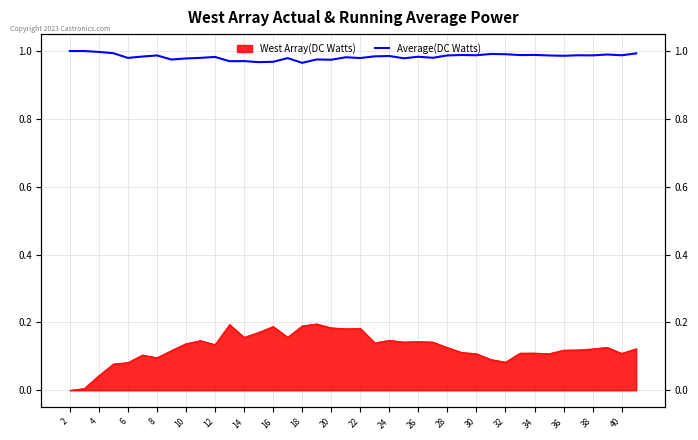

Count the number of categories in the chart.

40